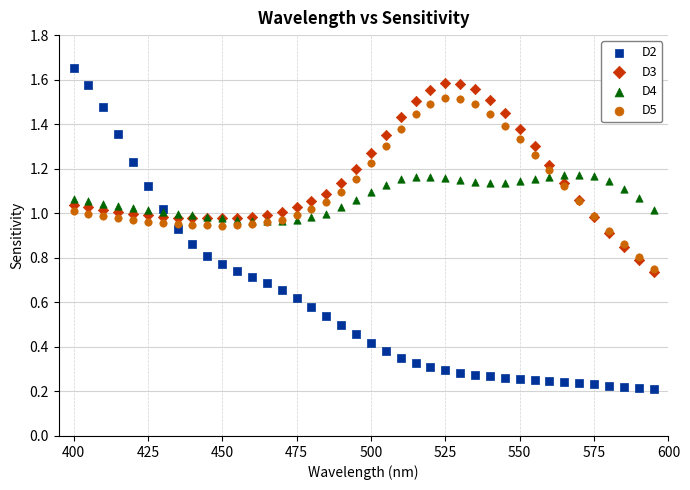

Which series has the widest spread of Y values?

D2